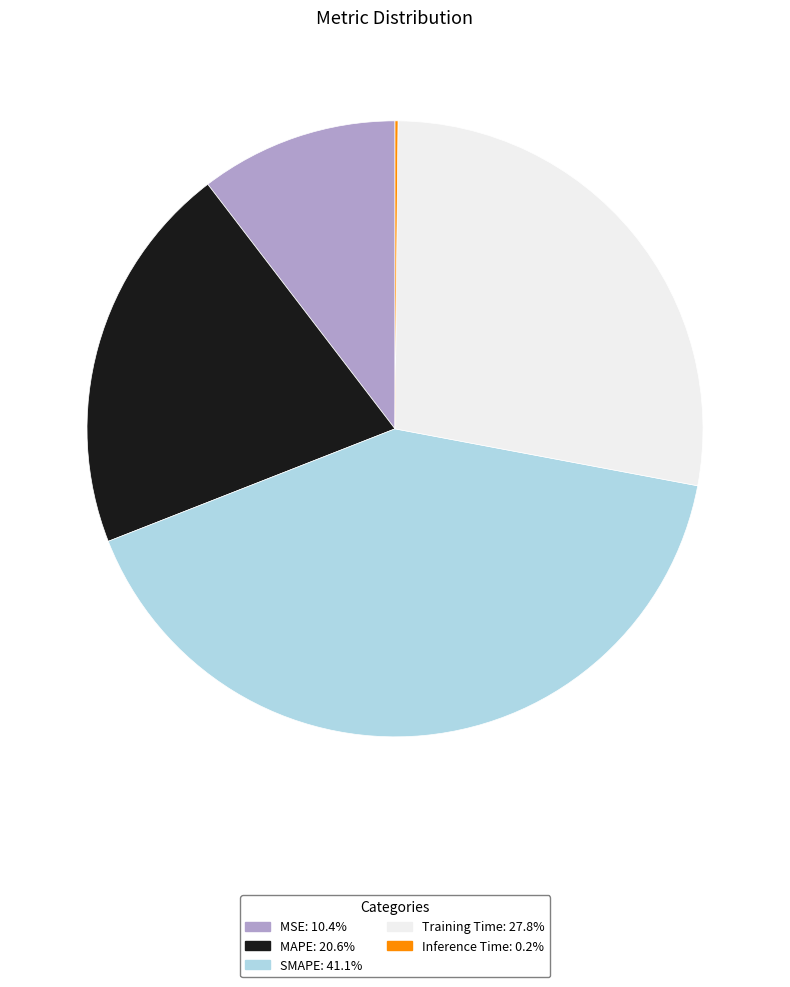

Approximately how many times larger is the value at SMAPE: 41.1% compared to Training Time: 27.8%?

1.5